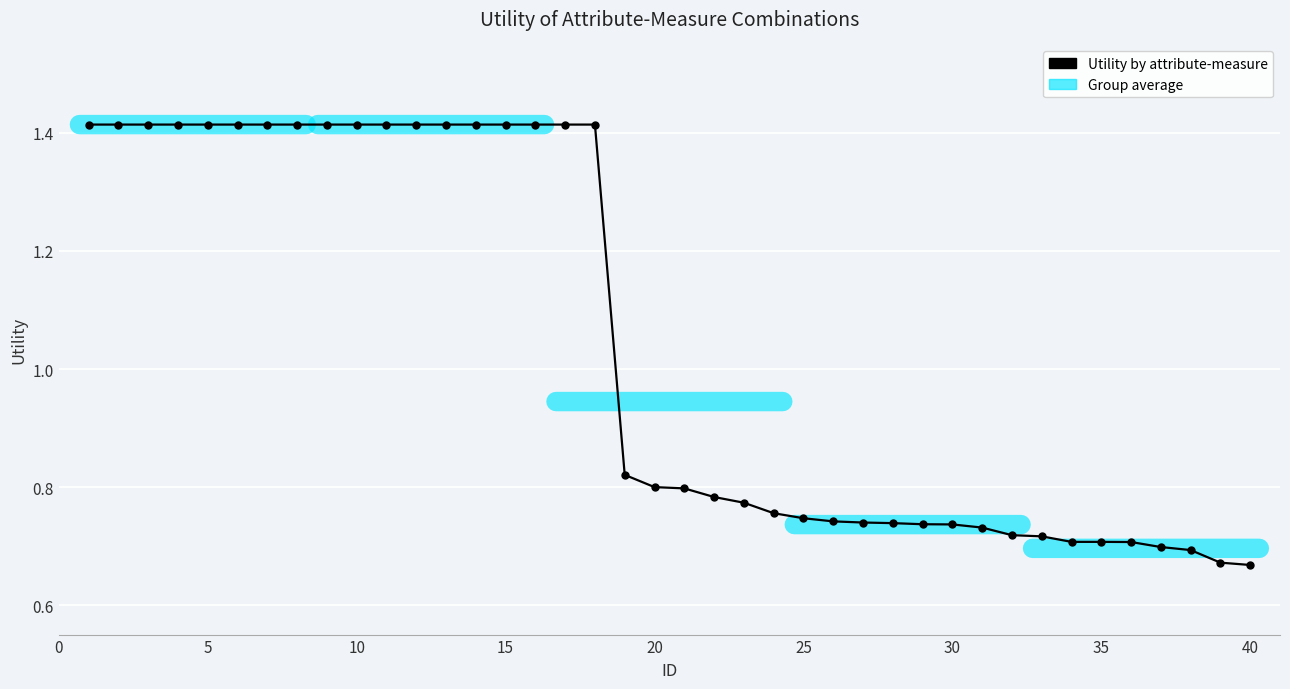

What is the sum of all values?

41.6